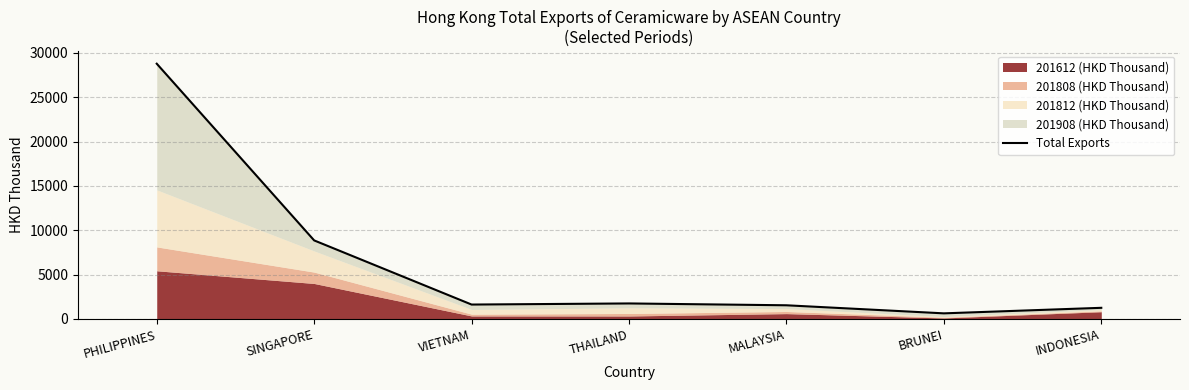

At which label does the data first exceed 1626?

PHILIPPINES